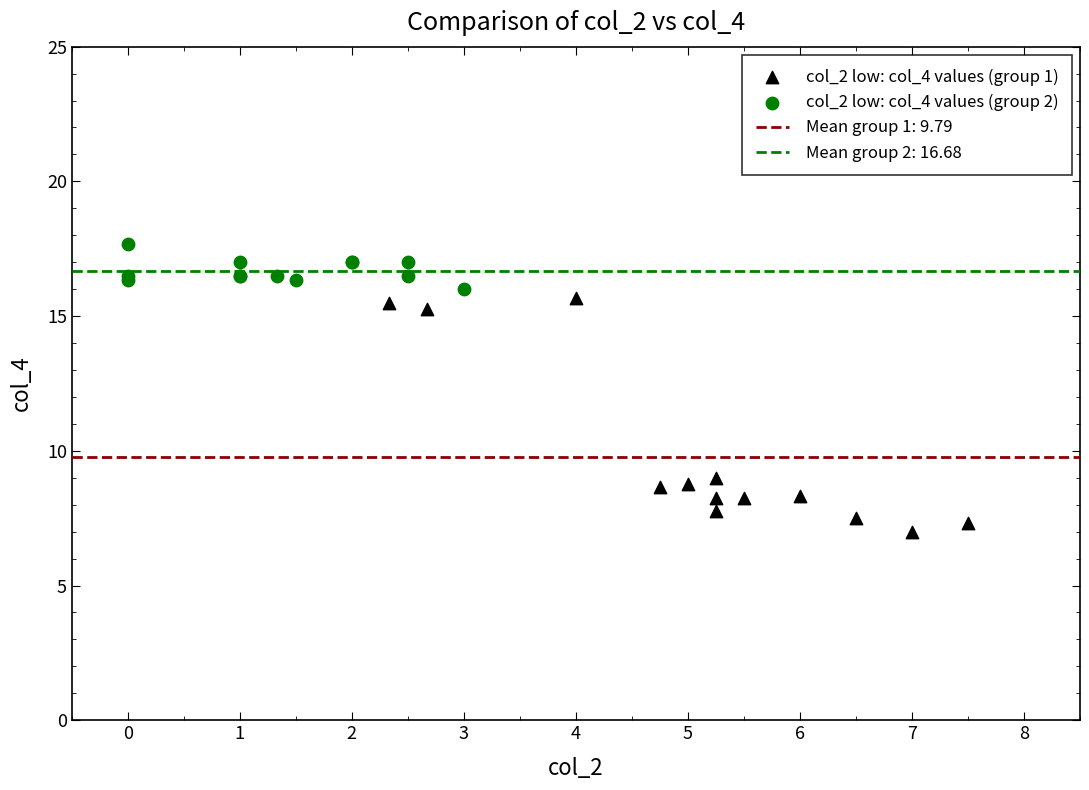

Which series has the largest Y range (max minus min)?

col_2 low: col_4 values (group 1)